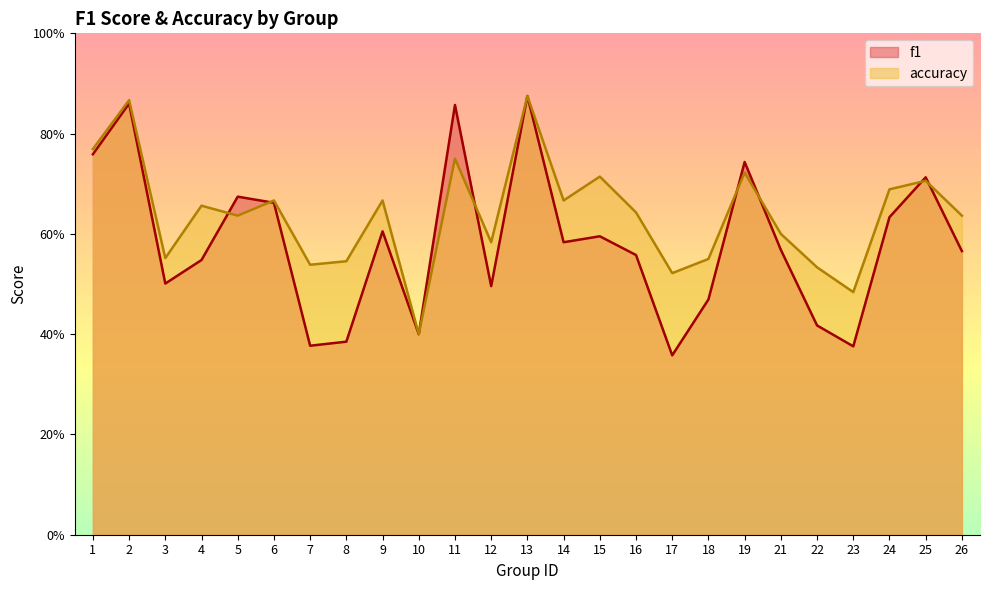

Which series has the largest range (max minus min)?

f1